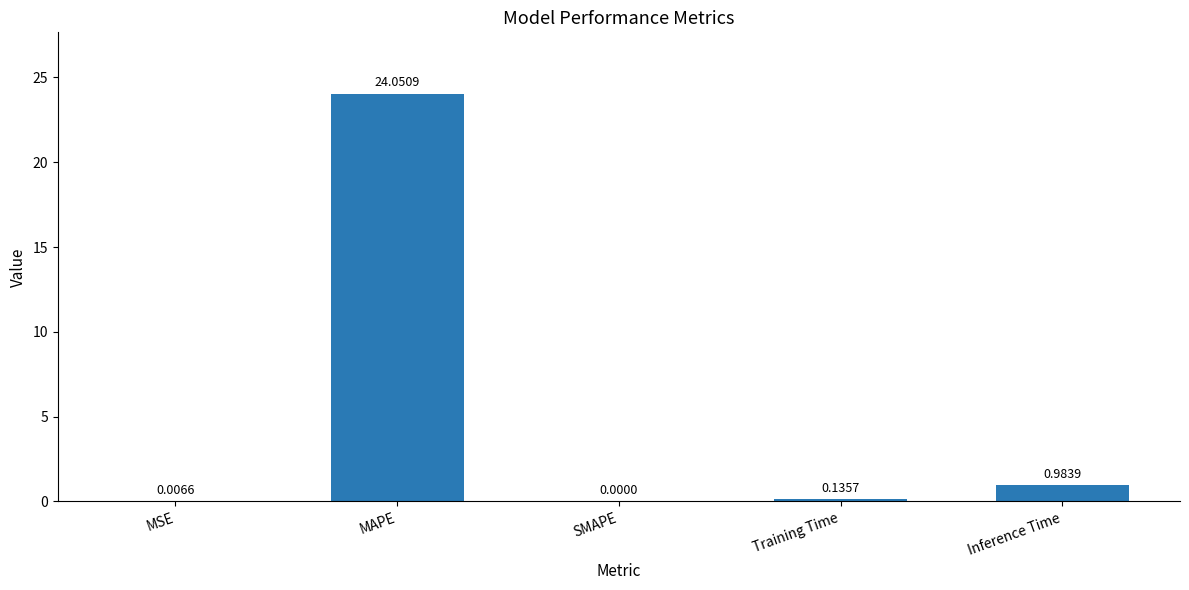

At which label is the value closest to 12?

Inference Time